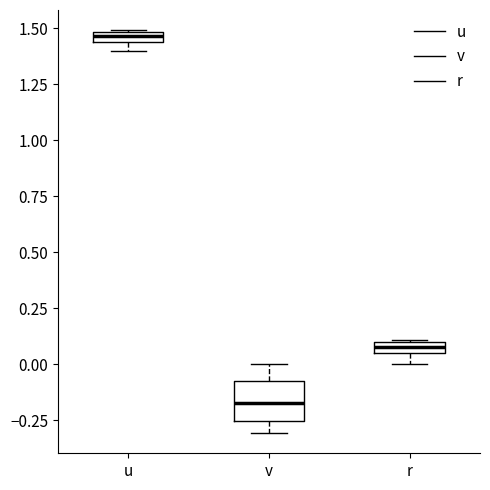

Comparing the boxes themselves (not the whiskers), which one is the tallest?

v